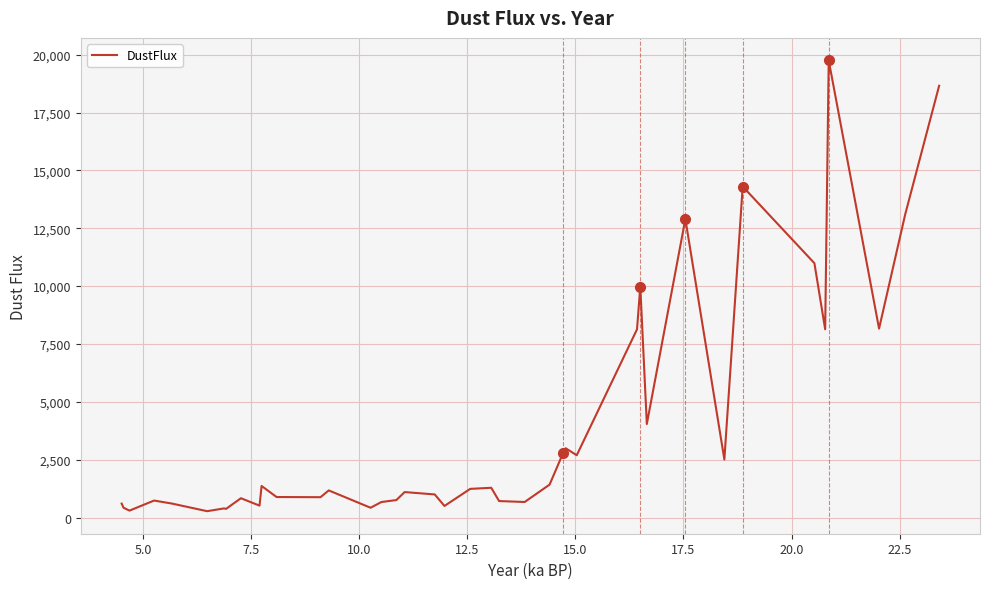

What is the maximum value shown in the chart?

19751.5